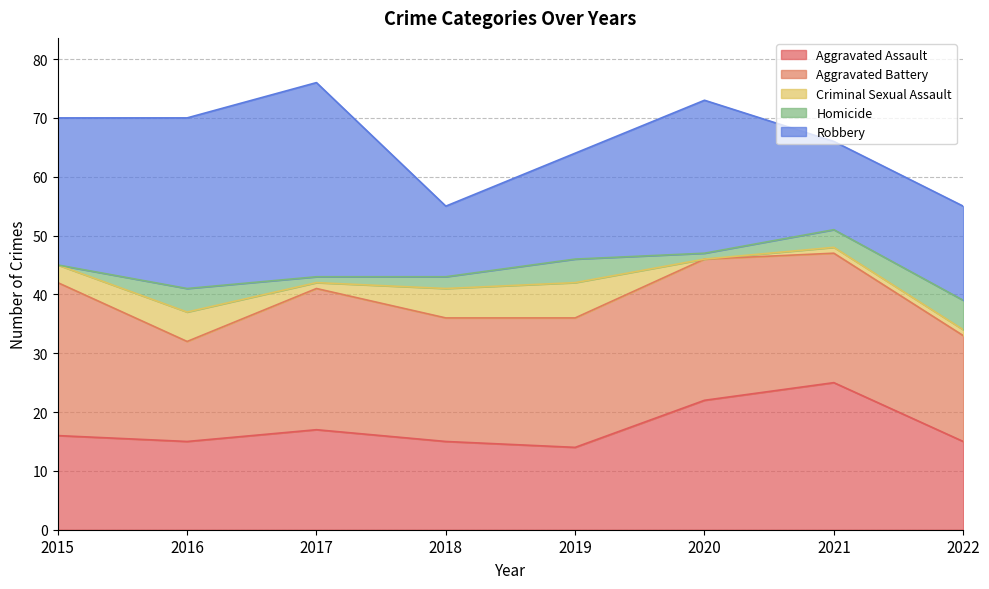

What are all the series names shown in the legend?

Aggravated Assault, Aggravated Battery, Criminal Sexual Assault, Homicide, Robbery